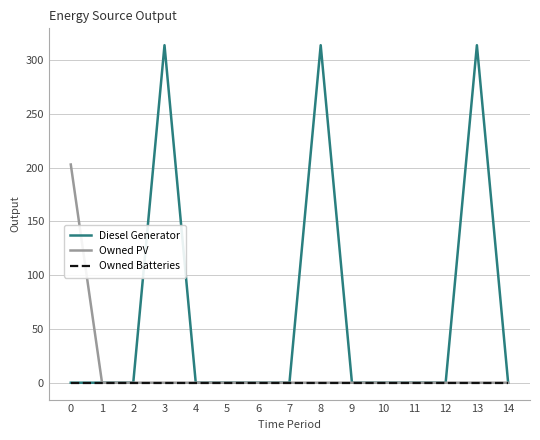

Which series has the largest total across all categories?

Diesel Generator